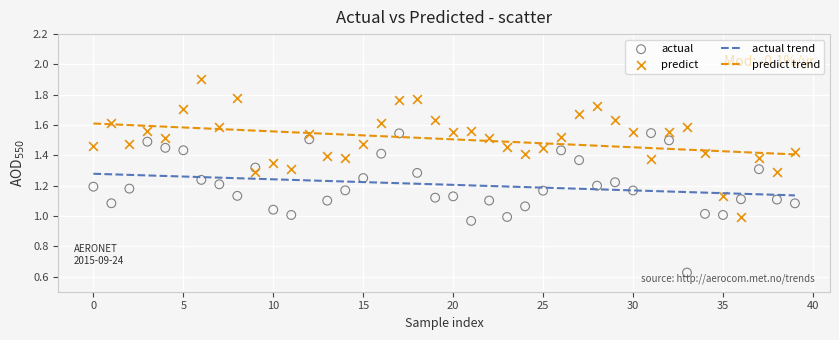

Which series reaches the maximum Y coordinate?

predict